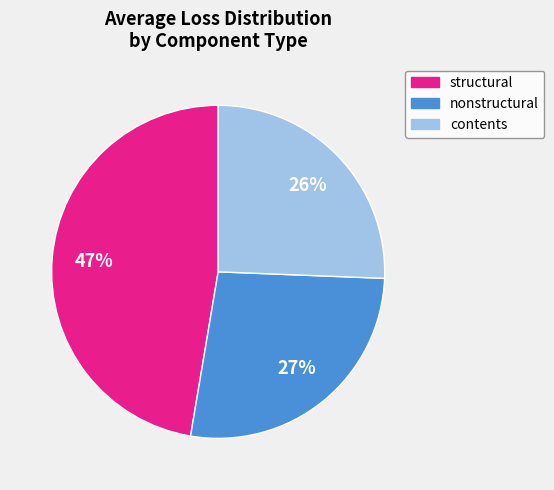

Between contents and nonstructural, which is larger?

nonstructural